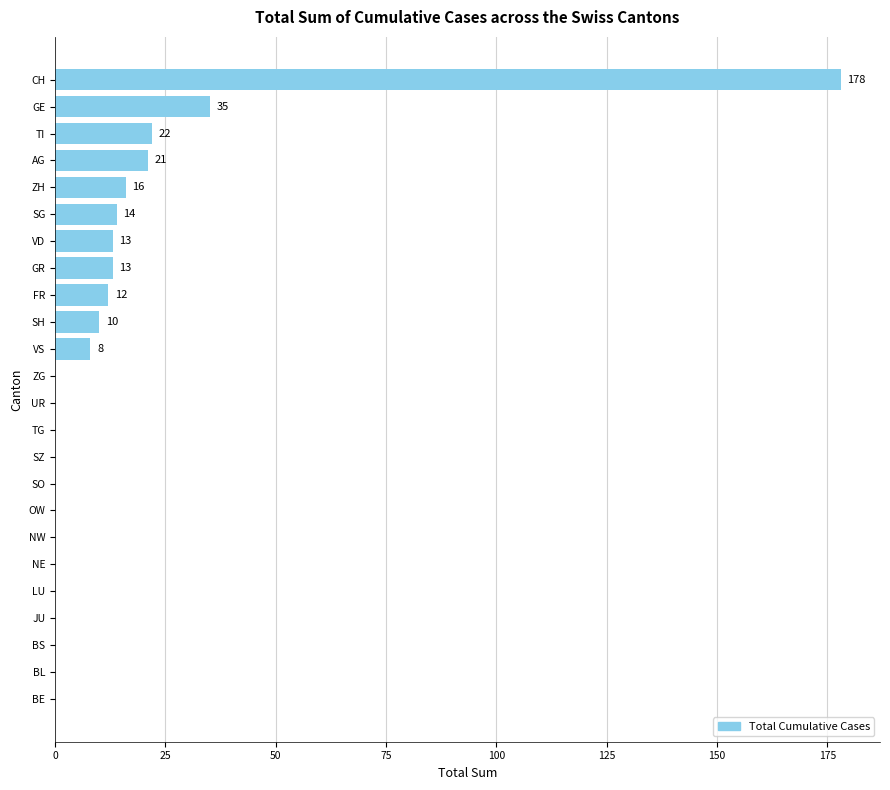

What is the average value?

14